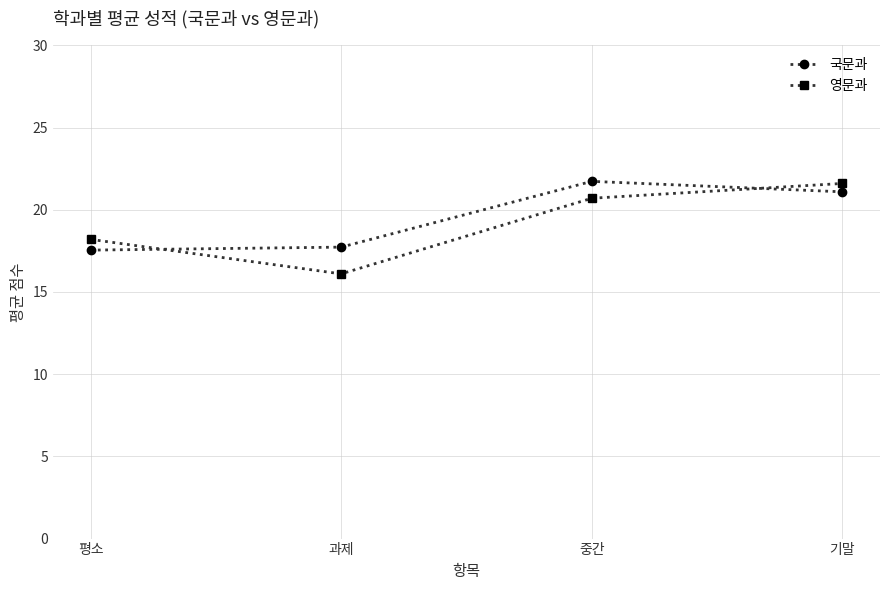

Reading left to right, list all the values displayed in this chart.

국문과: 평소=17.5	과제=17.7	중간=21.7	기말=21.1
영문과: 평소=18.2	과제=16.1	중간=20.7	기말=21.6